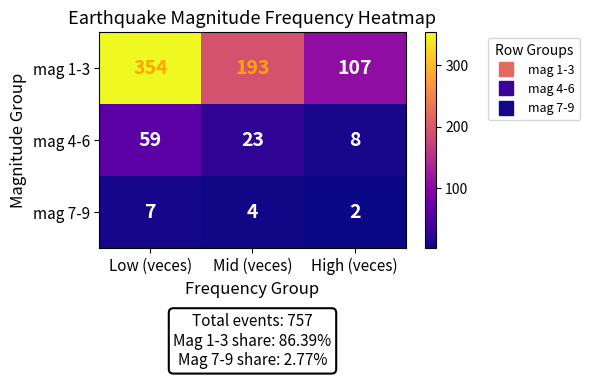

Is it true that mag 4-6 equals 59 at Low (veces)?

True